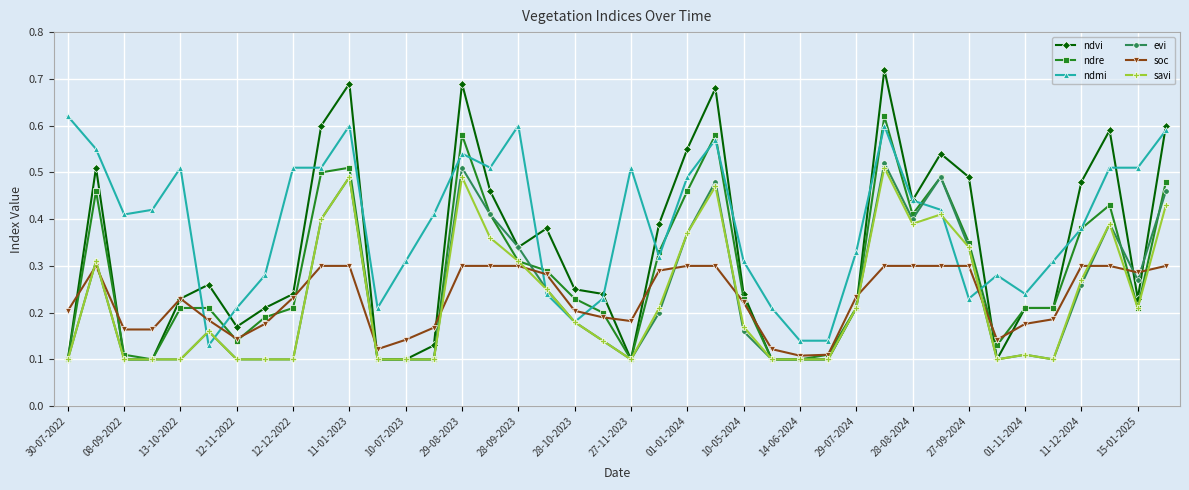

How many distinct data groups are displayed?

6